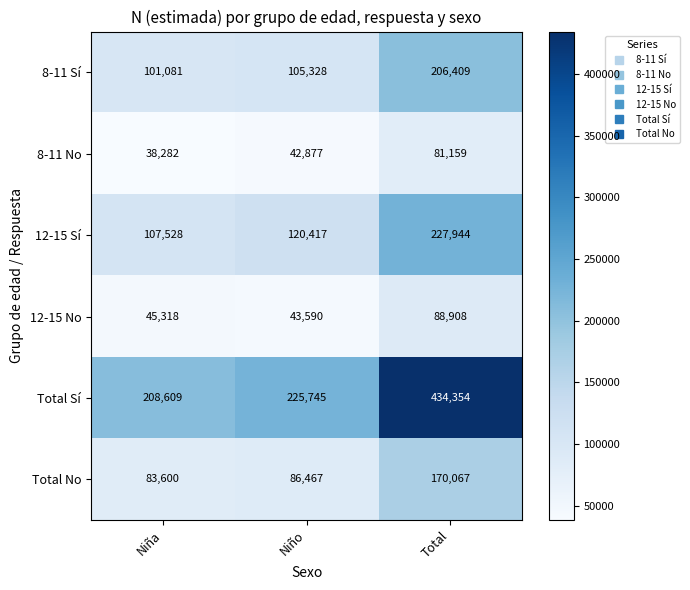

The Total No series shows 170067 at Total. True or false?

True